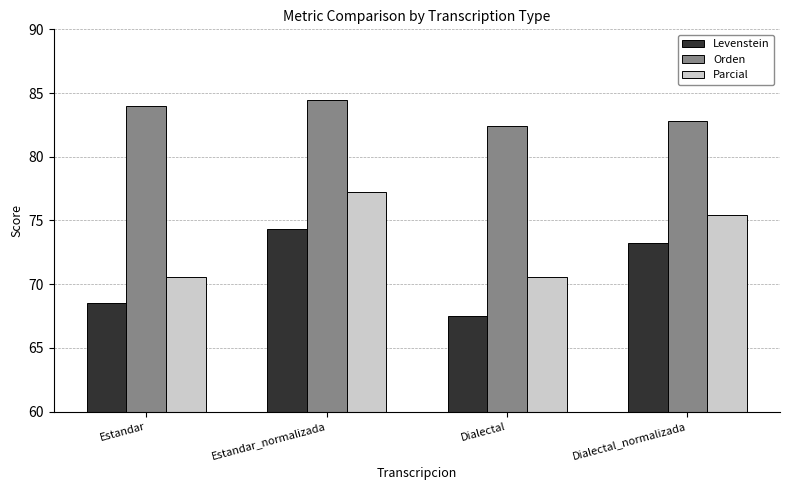

Is the value of Parcial at Estandar_normalizada greater than the value of Levenstein at Dialectal_normalizada?

Yes